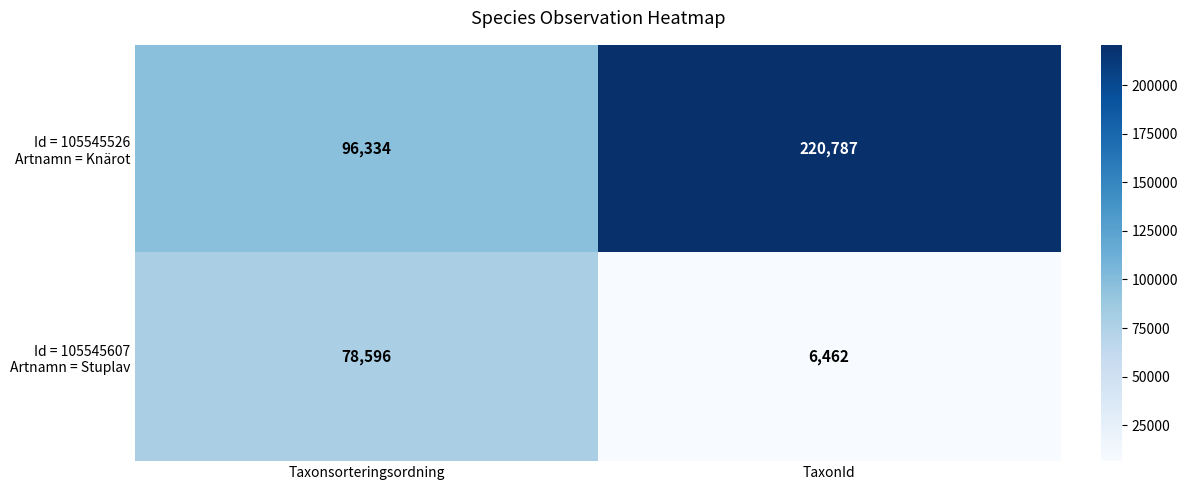

At which category is the sum across all series the highest?

TaxonId